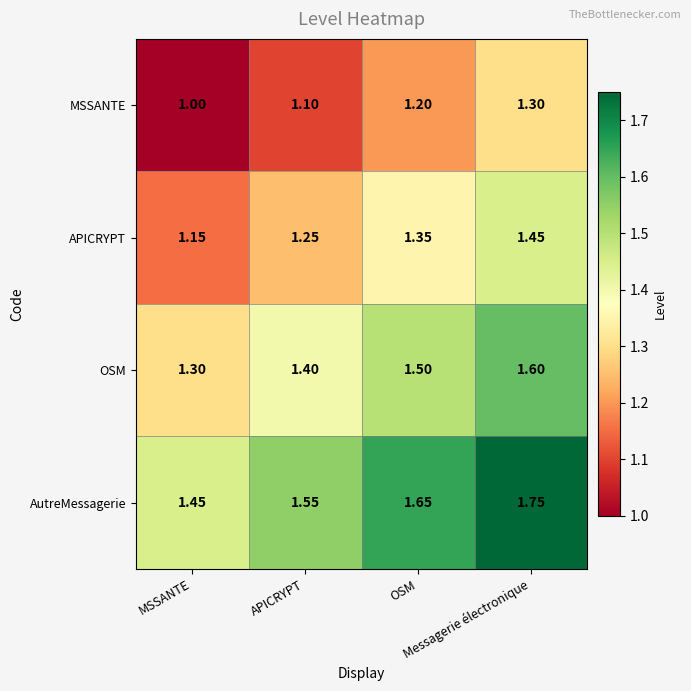

Which series has the largest total across all categories?

AutreMessagerie